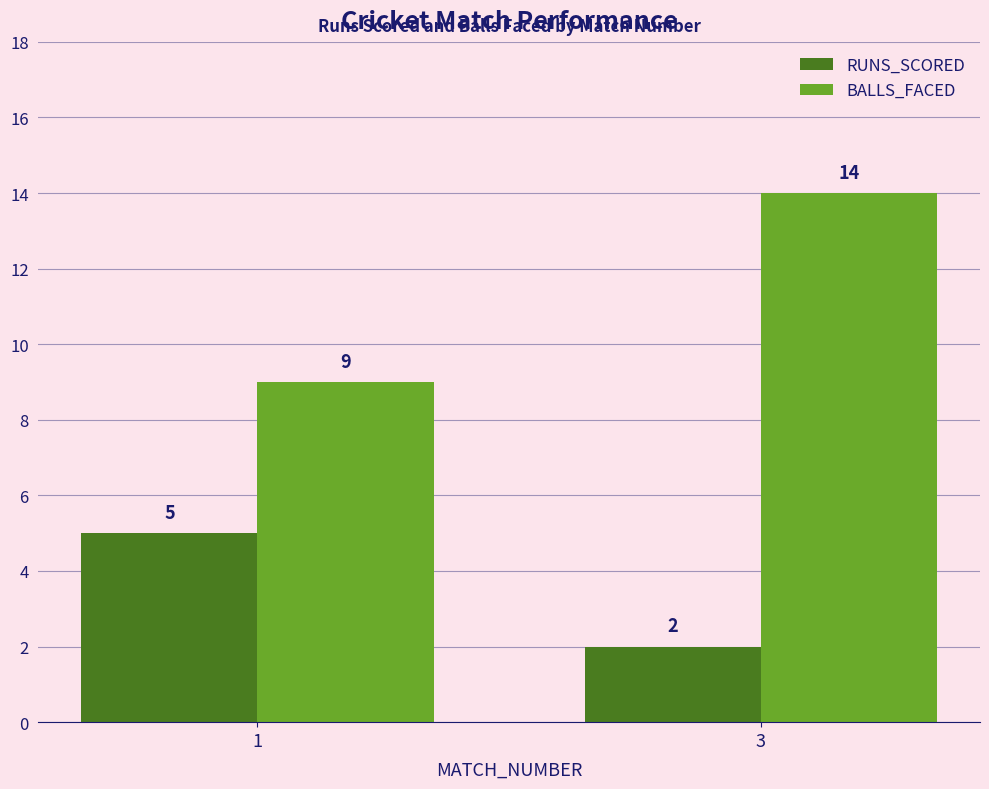

Read the BALLS_FACED value at 3.

14